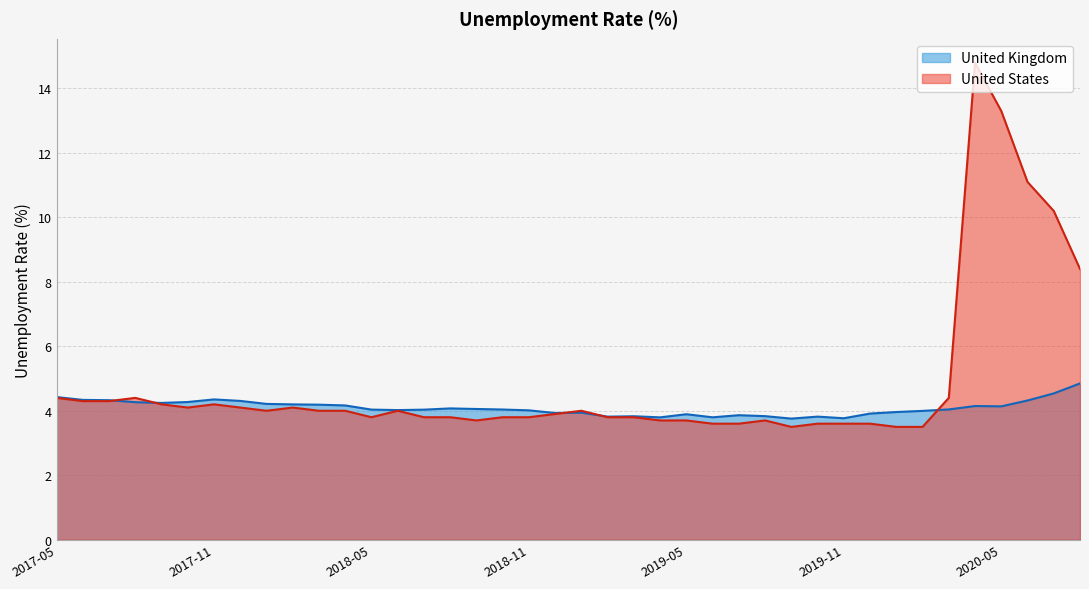

What is the greatest value displayed?

14.8